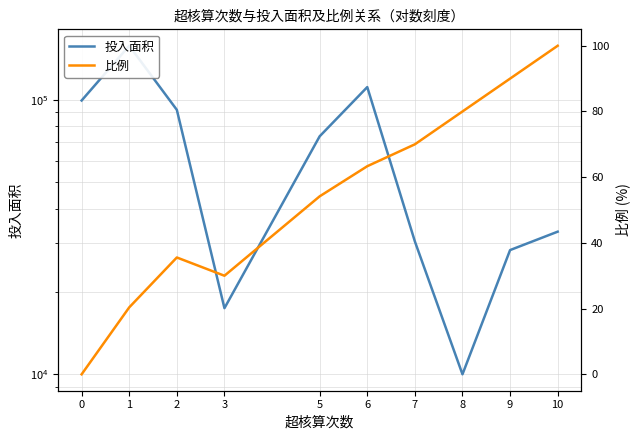

Rank the series by their maximum value, from highest to lowest.

投入面积, 比例